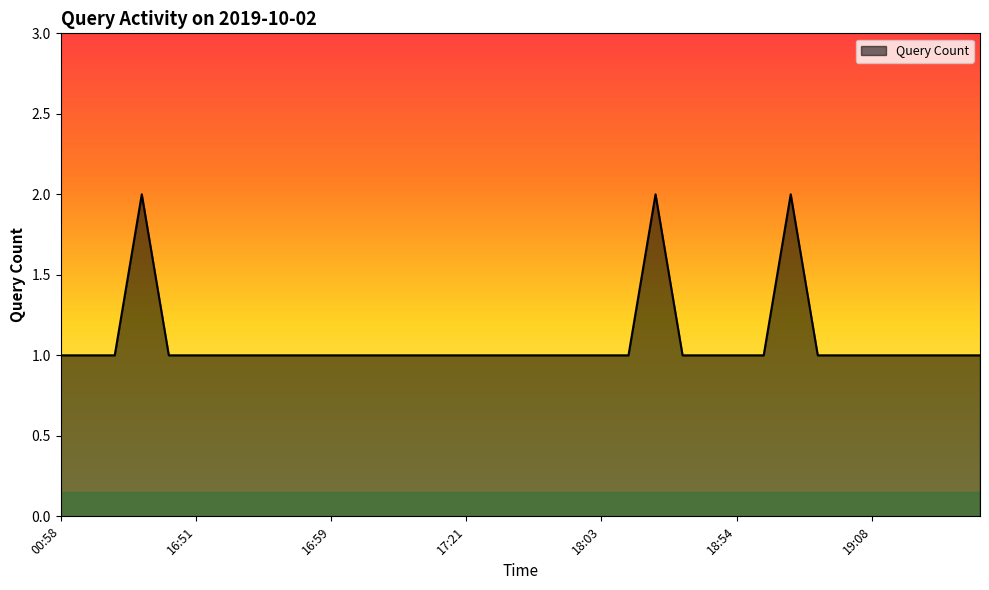

Reading left to right, transcribe all the data shown in this chart.

1	1	1	2	1	1	1	1	1	1	1	1	1	1	1	1	1	1	1	1	1	1	2	1	1	1	1	2	1	1	1	1	1	1	1